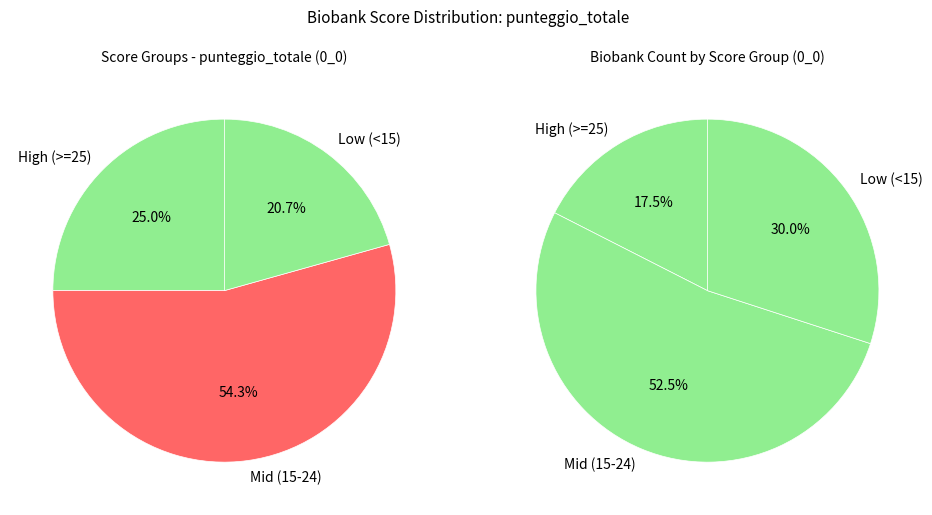

Is Tropica Biobank the majority of the pie?

No